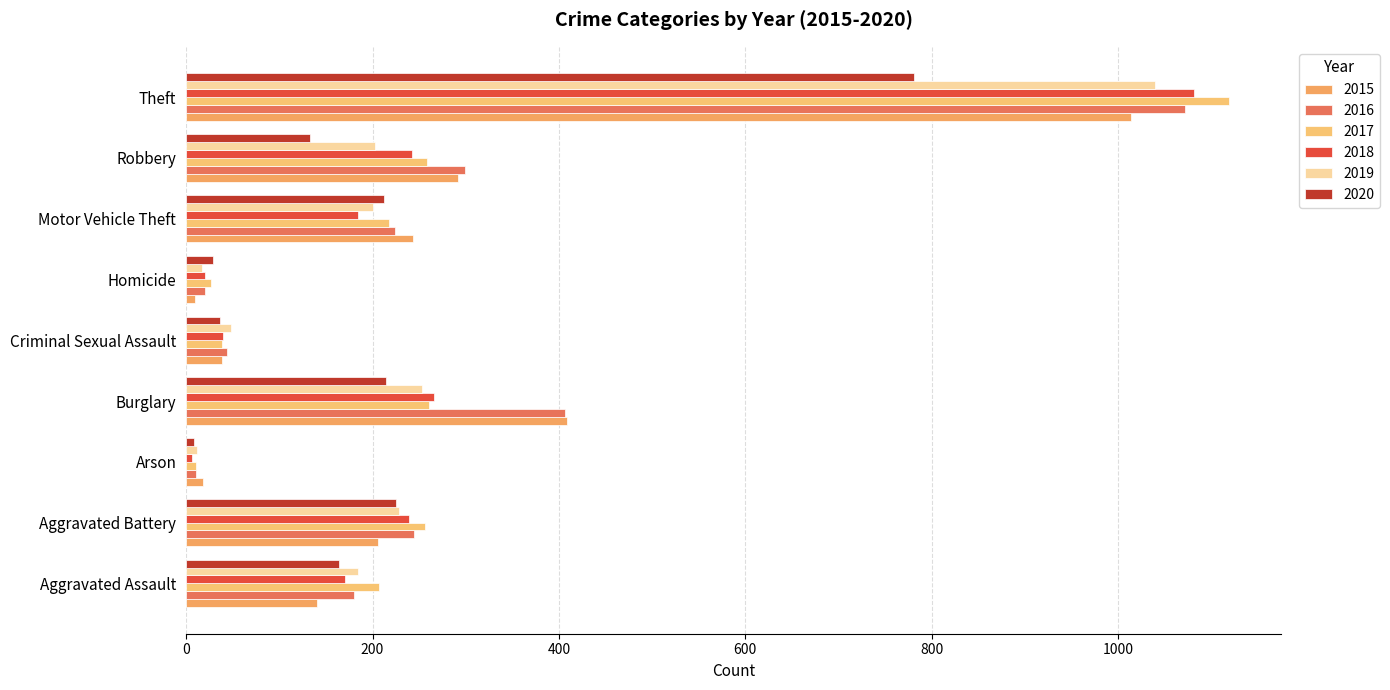

Where is 2016 nearest to the value 541?

Burglary